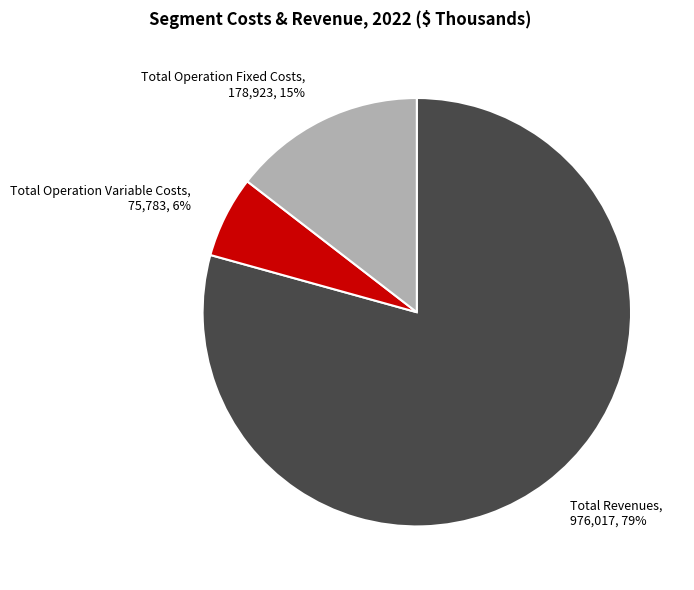

What percentage is the Total Operation Variable Costs slice, to the nearest percent?

6%